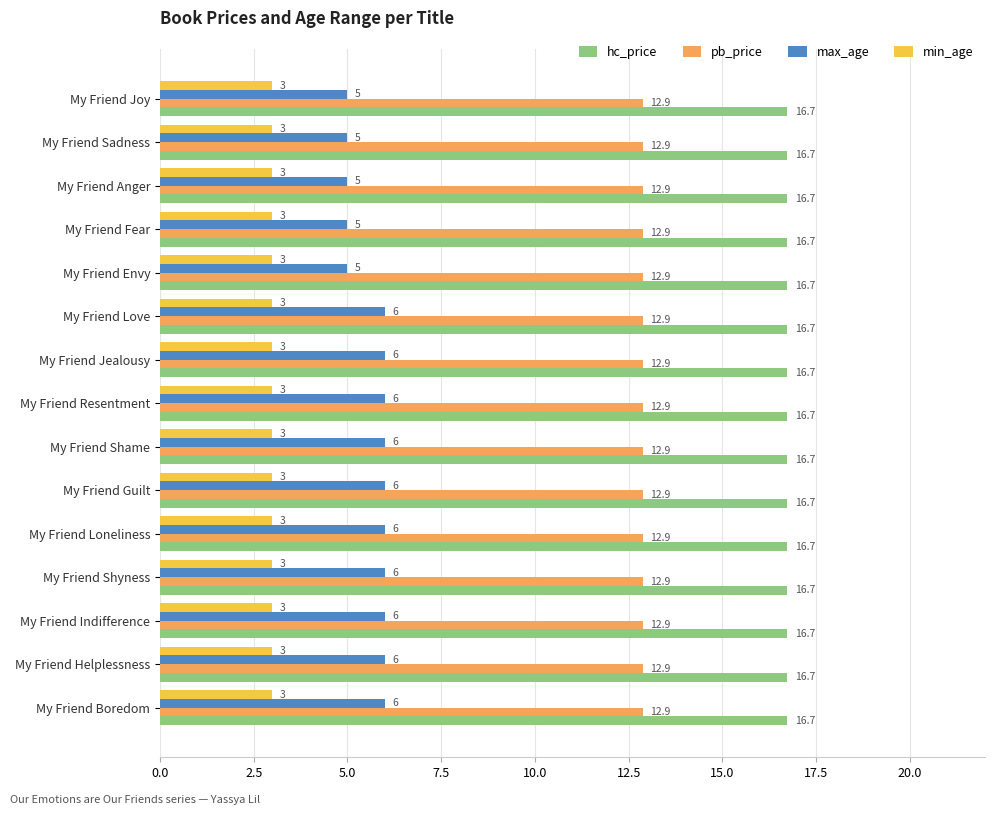

What is the sum of the max_age values at My Friend Fear and My Friend Boredom?

11.0